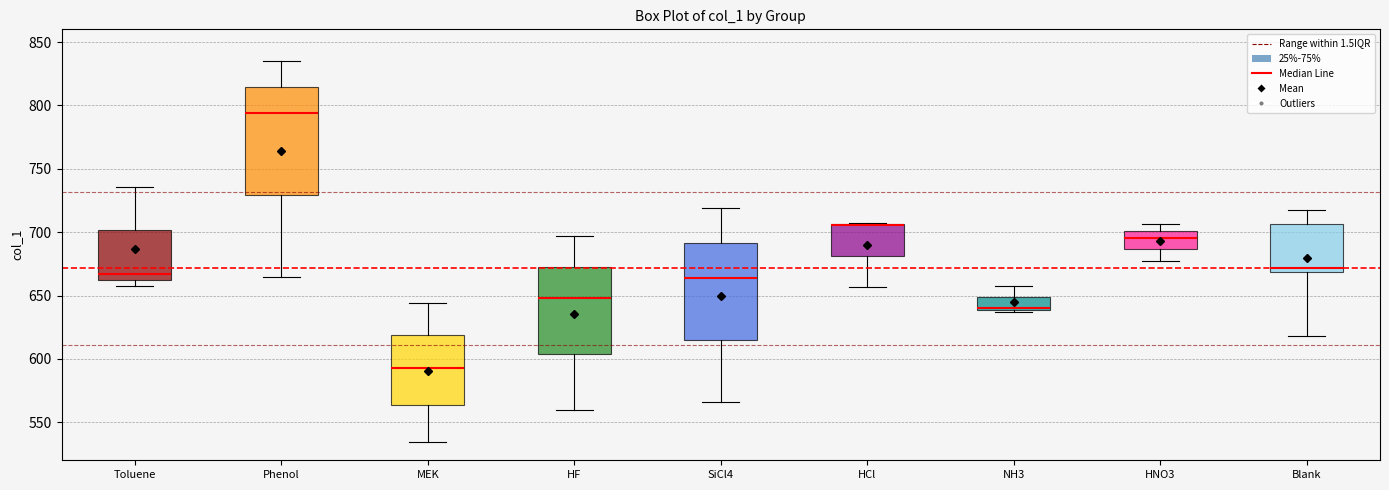

Comparing the boxes themselves (not the whiskers), which one is the tallest?

Phenol